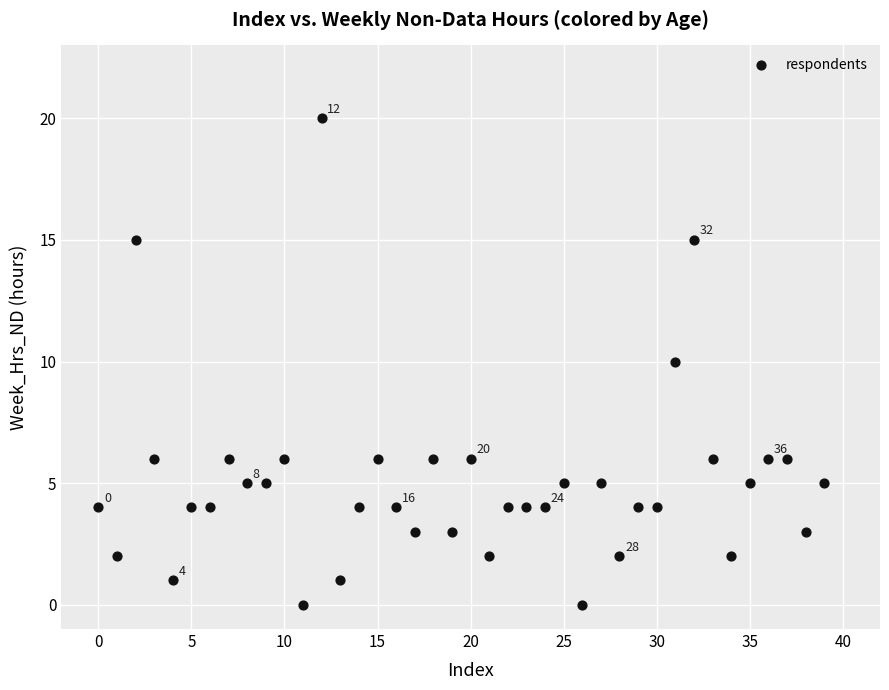

What is the range of Y values (max minus min)?

20